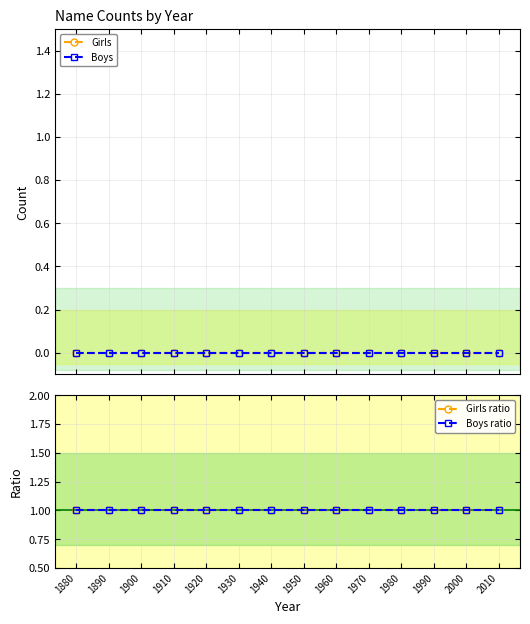

True or false: Boys and Boys ratio intersect in this chart.

False